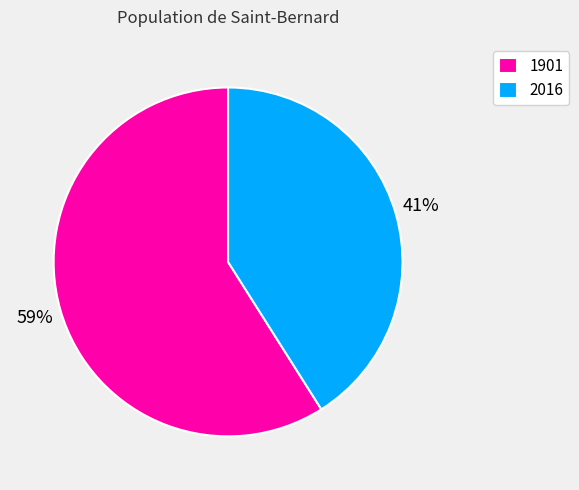

Between 1901 and 2016, which is larger?

1901